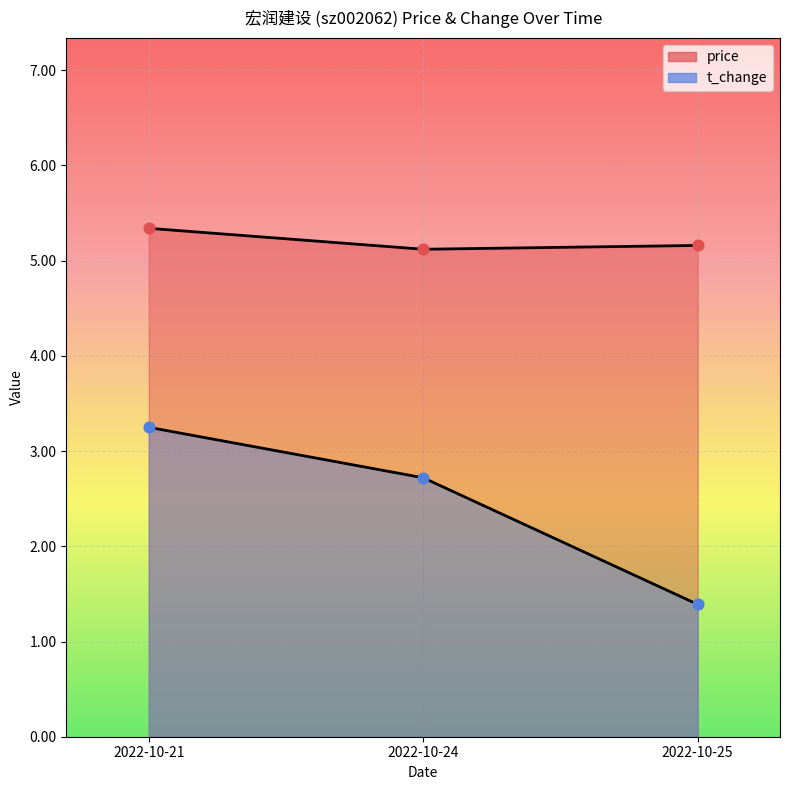

What are all the series names shown in the legend?

price, t_change